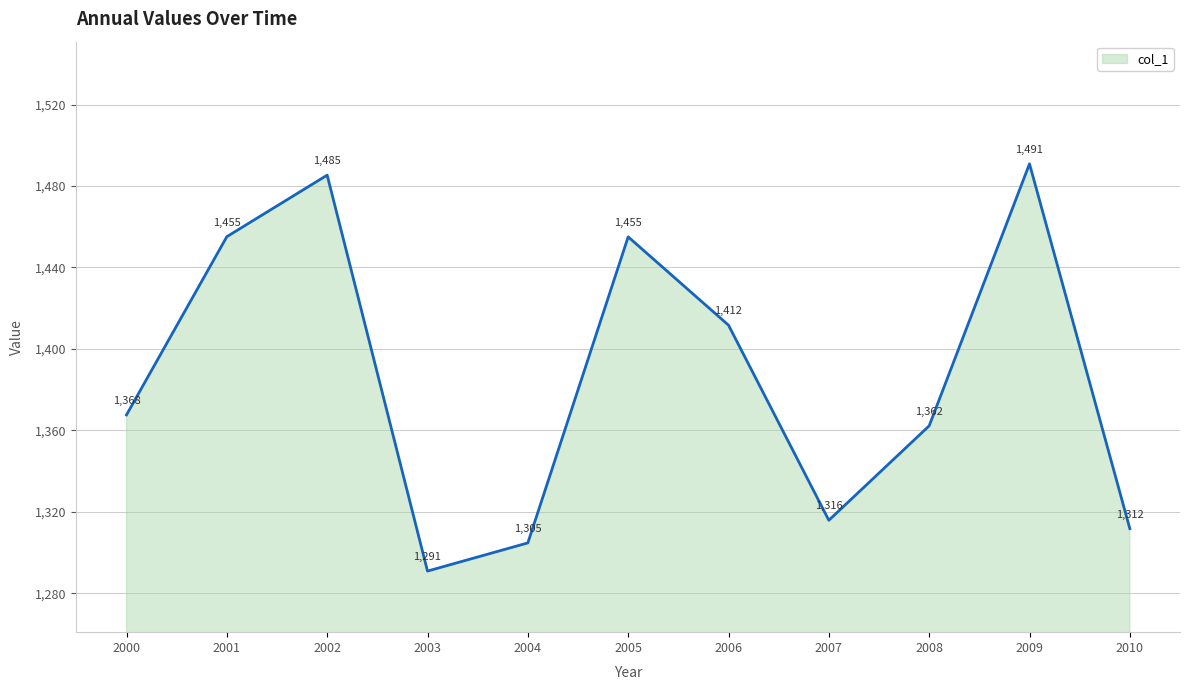

What is the difference between the maximum and minimum values?

200.0